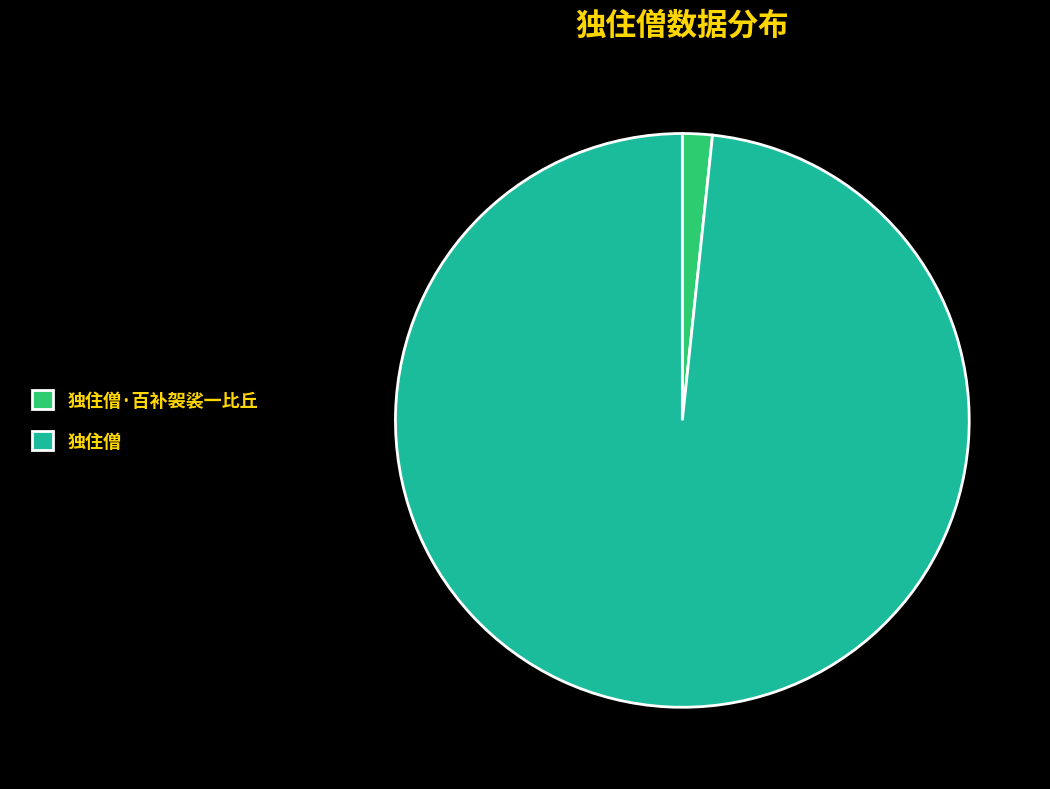

True or false: 独住僧 accounts for 98% of the total.

True